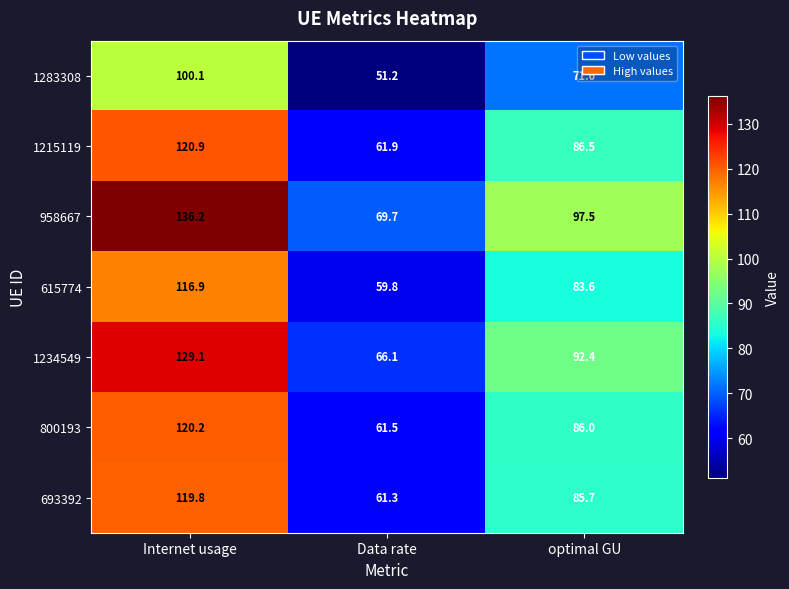

Where is 693392 nearest to the value 90?

optimal GU